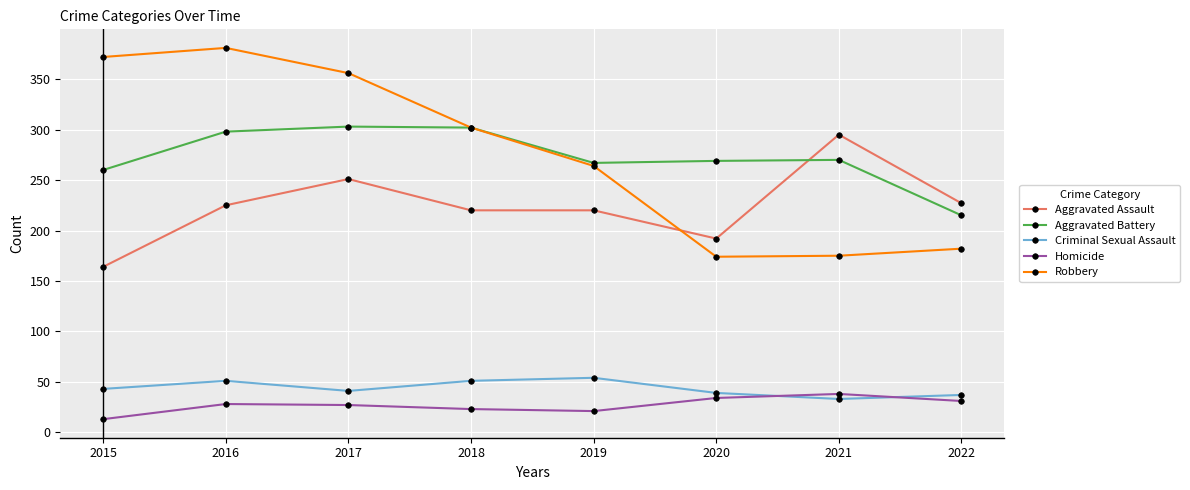

How many lines are shown in the chart?

5